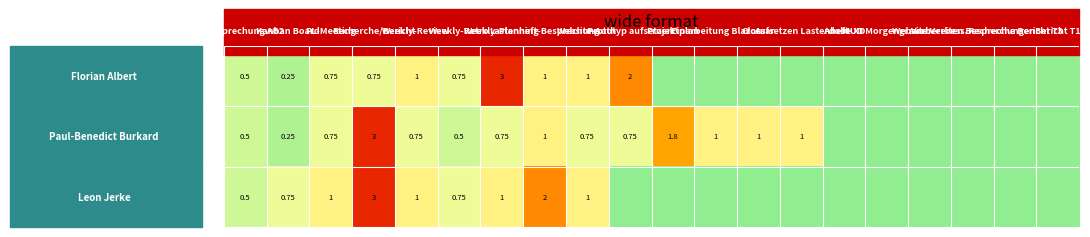

What is the difference between the maximum and minimum values in the row_1 series?

3.0